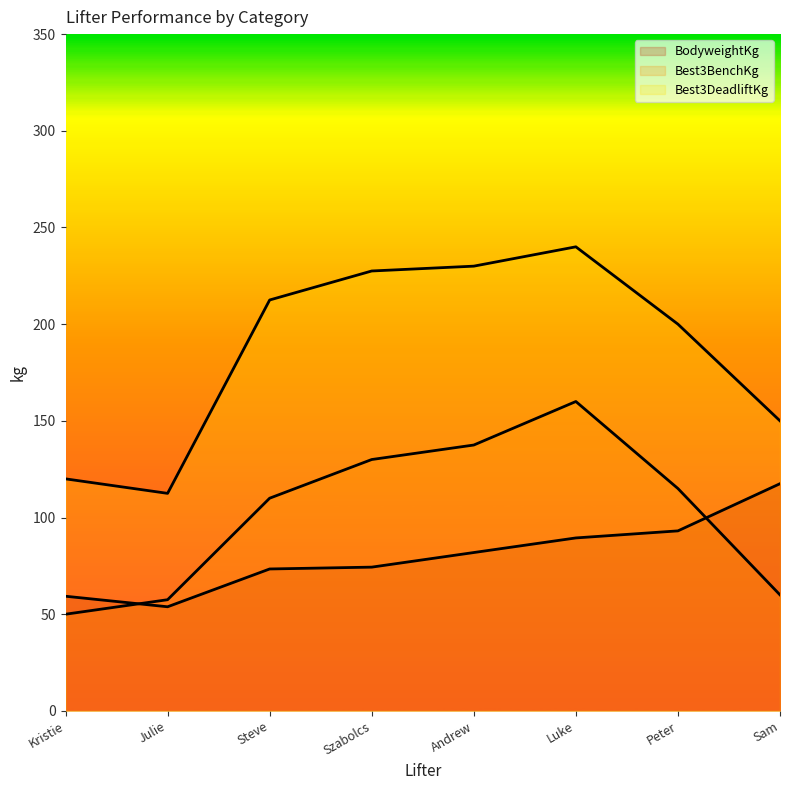

At which label does BodyweightKg reach its peak?

Sam